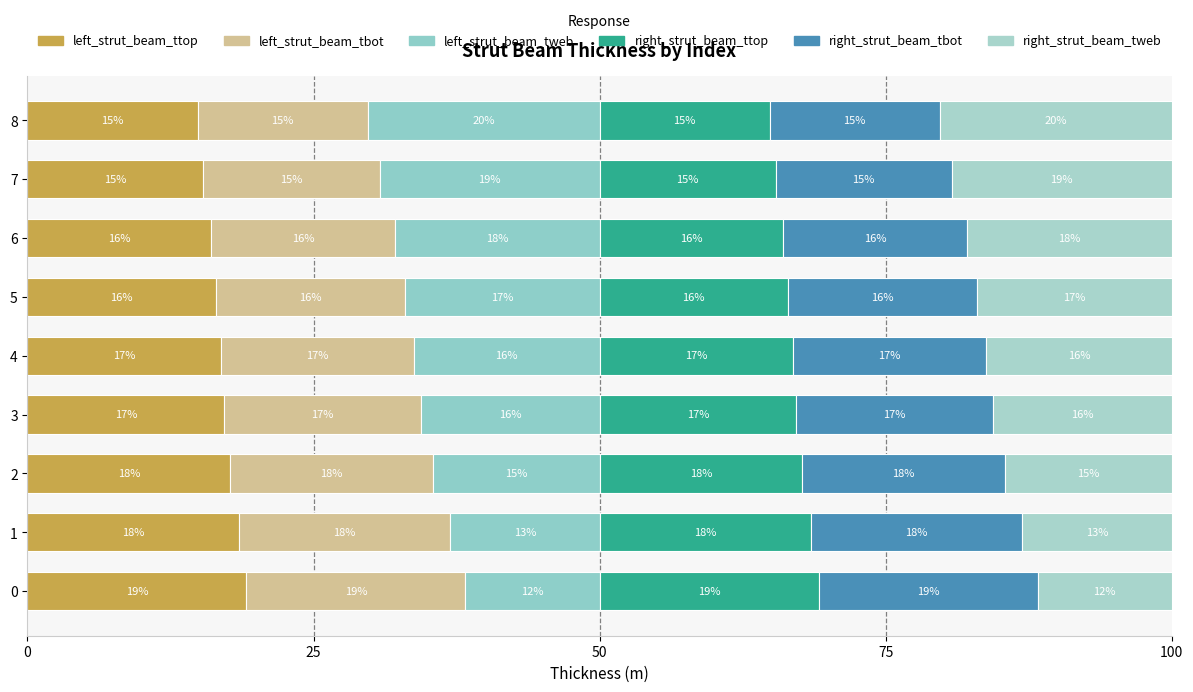

What is the minimum value for left_strut_beam_ttop?

14.9